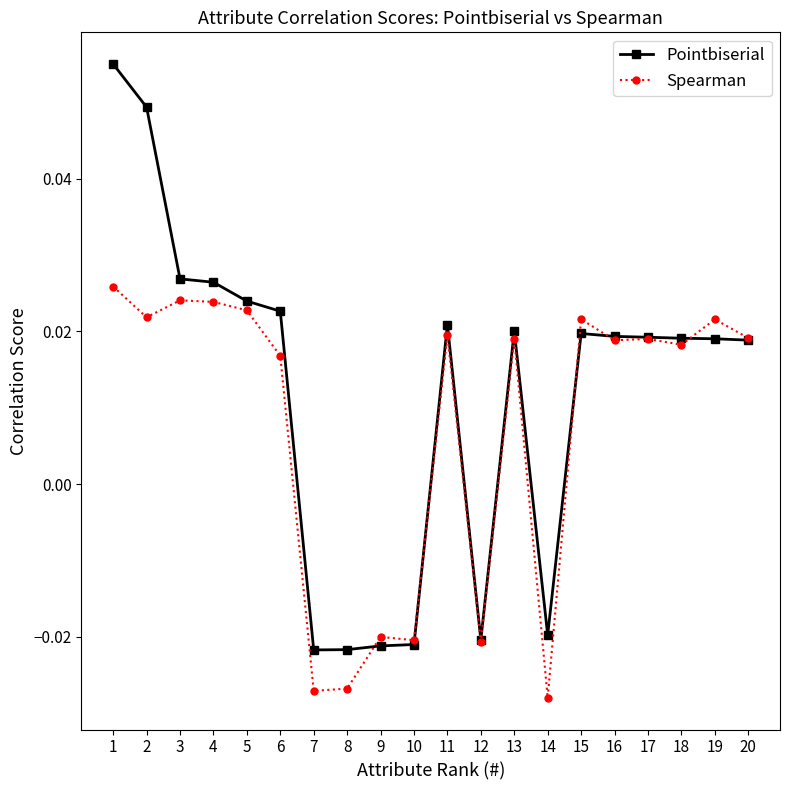

How many Spearman values are between 0 and 1?

14